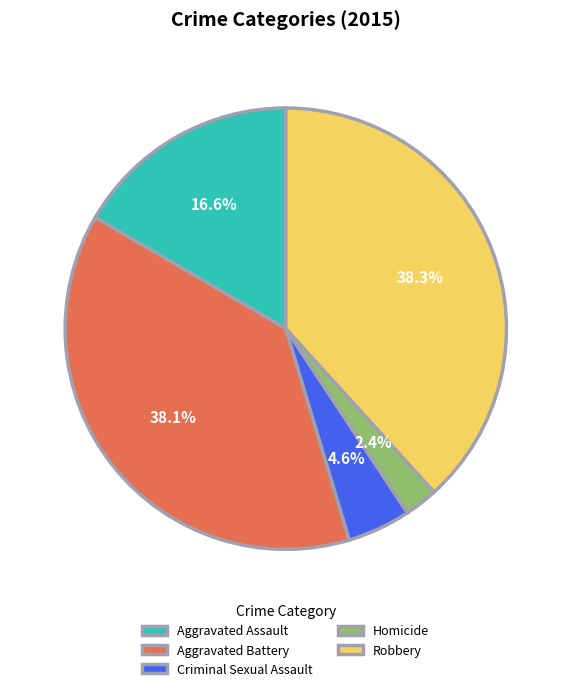

Which slice is the smallest?

Homicide